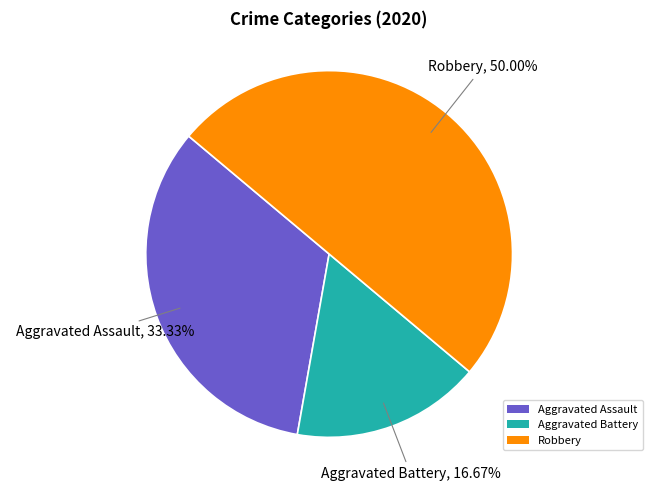

What percentage do Aggravated Battery and Robbery together represent?

66.7%